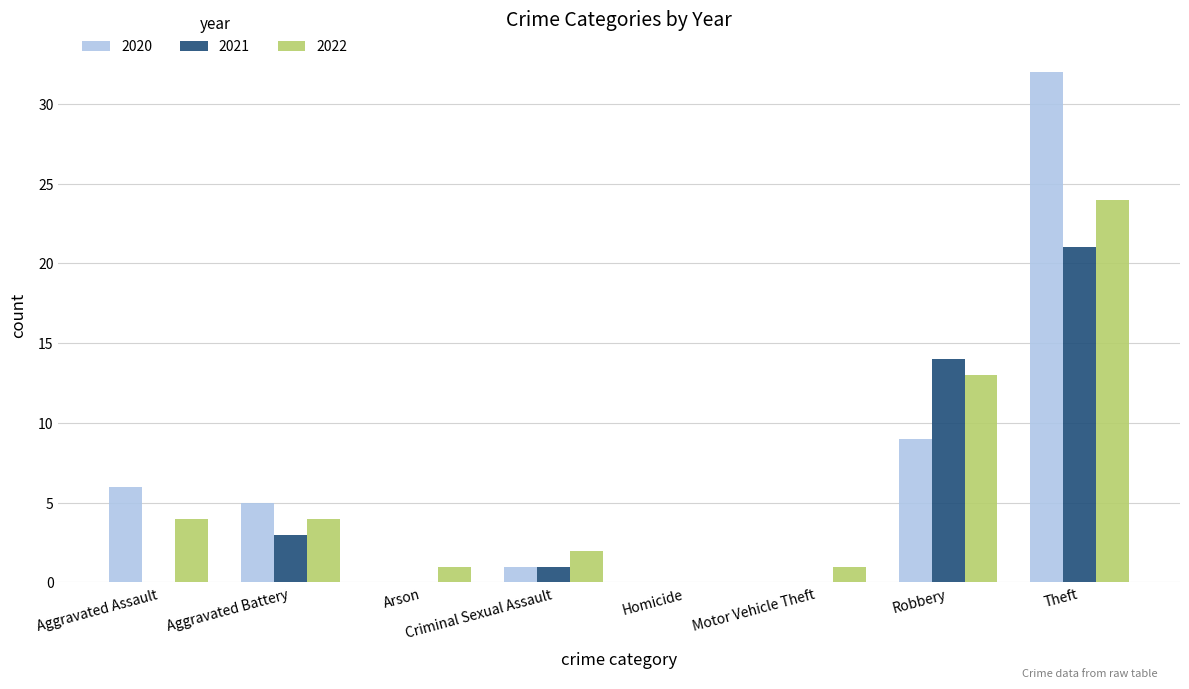

Where is 2020 nearest to the value 16?

Robbery